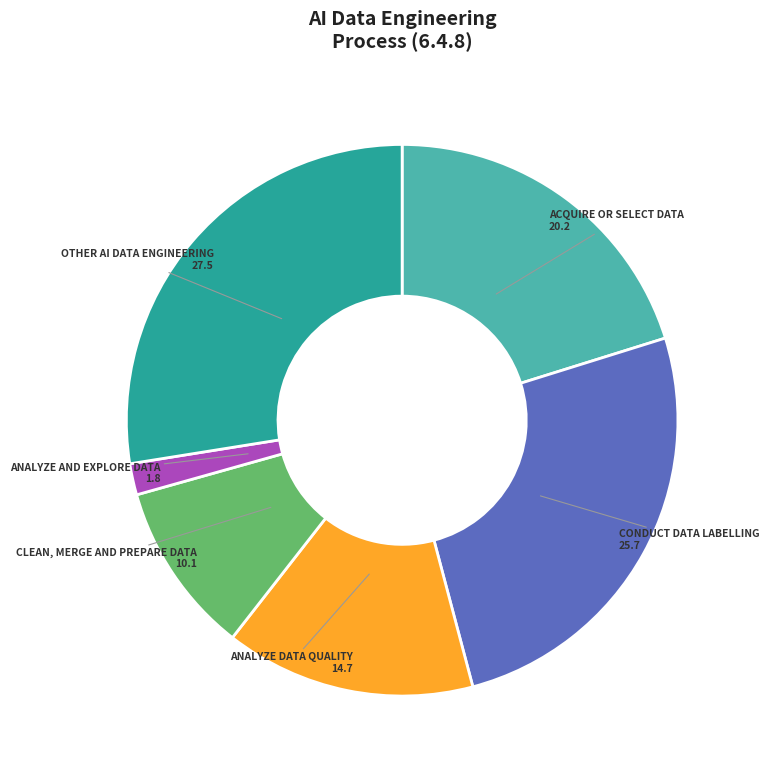

Is there a majority slice in this chart?

No